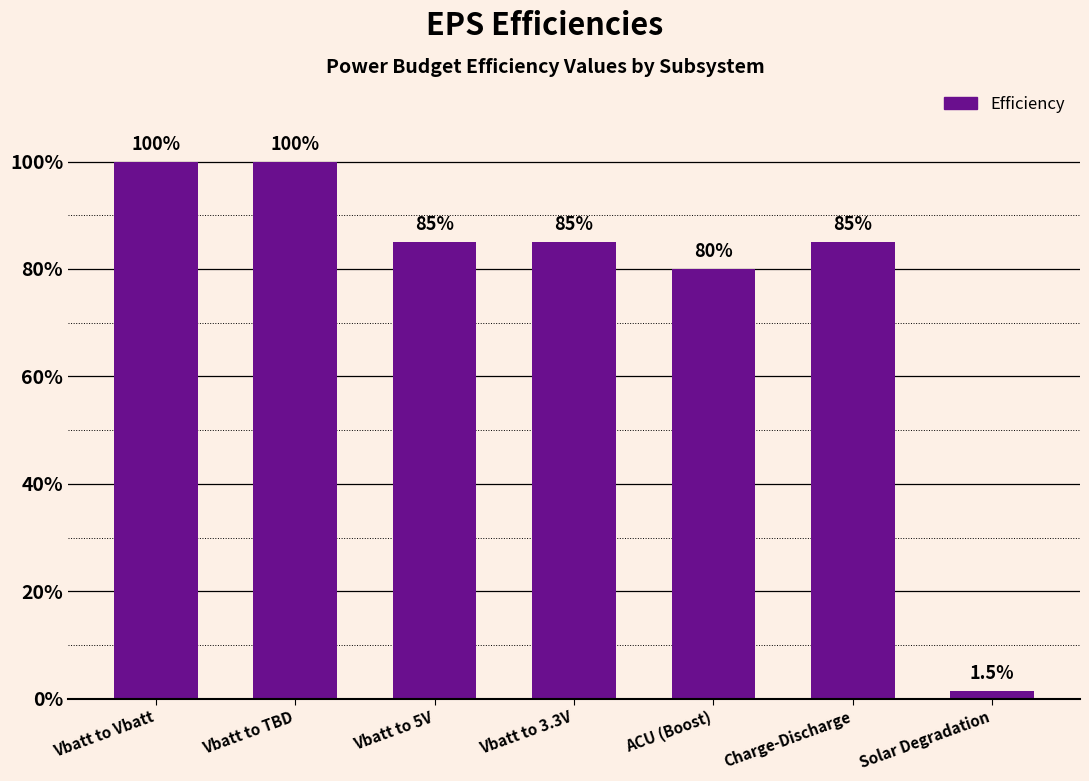

Reading right to left, what are all the values shown in this chart?

Solar Degradation=0.0	Charge-Discharge=0.8	ACU (Boost)=0.8	Vbatt to 3.3V=0.8	Vbatt to 5V=0.8	Vbatt to TBD=1.0	Vbatt to Vbatt=1.0